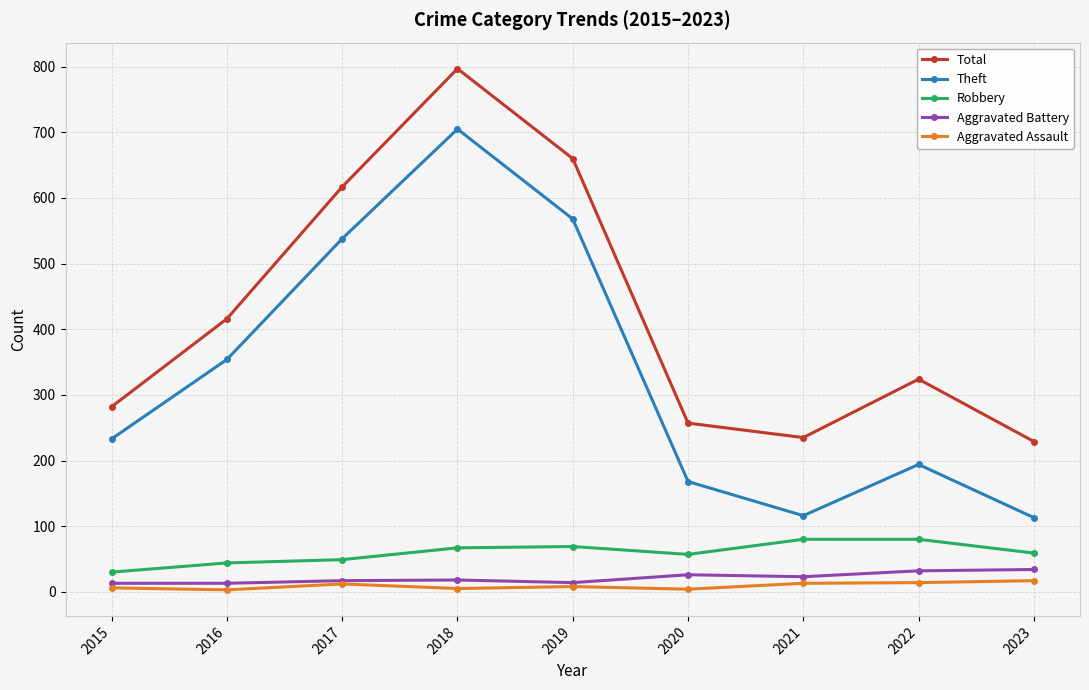

True or false: Total and Aggravated Assault intersect in this chart.

False